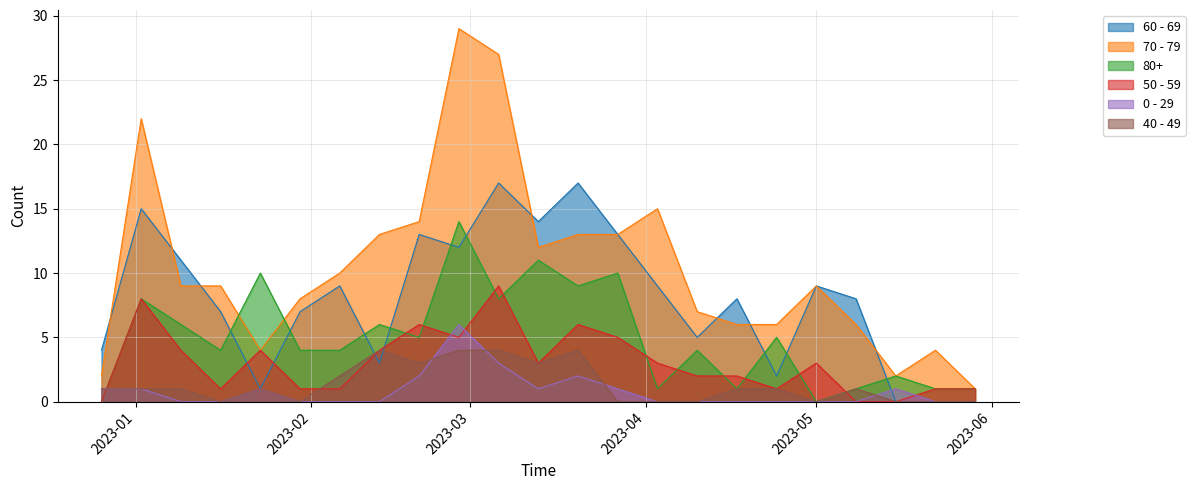

Is it true that 80+ equals 2 at 2023-04-24?

False